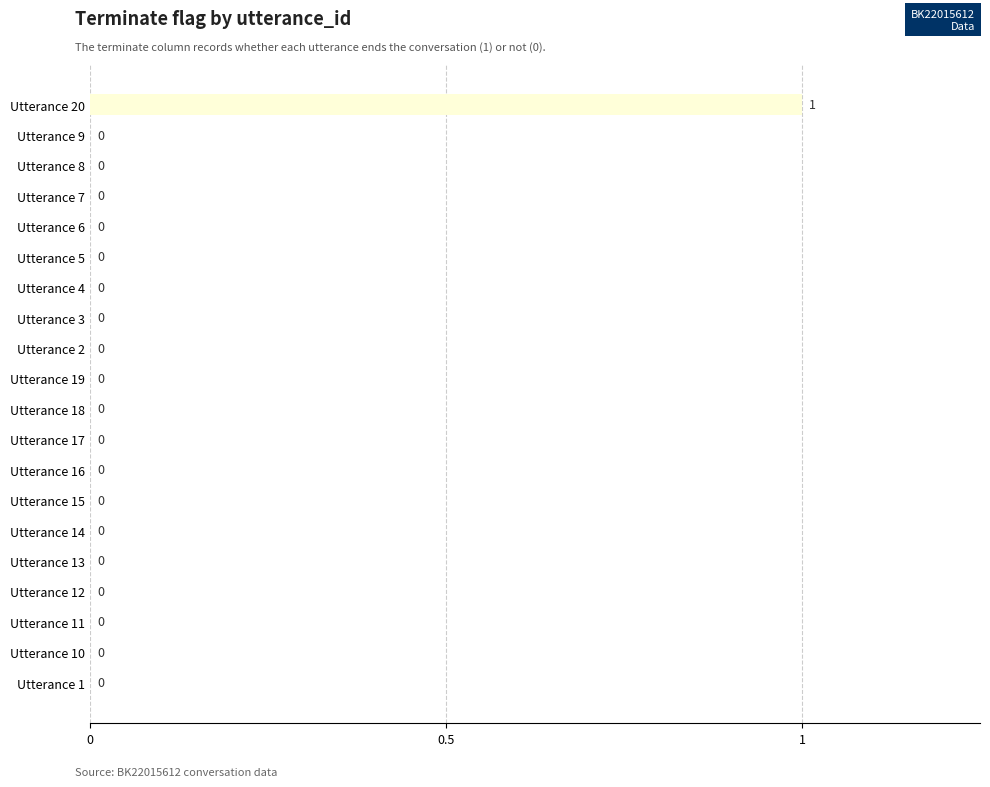

The chart shows a value of 0 at Utterance 5. True or false?

True